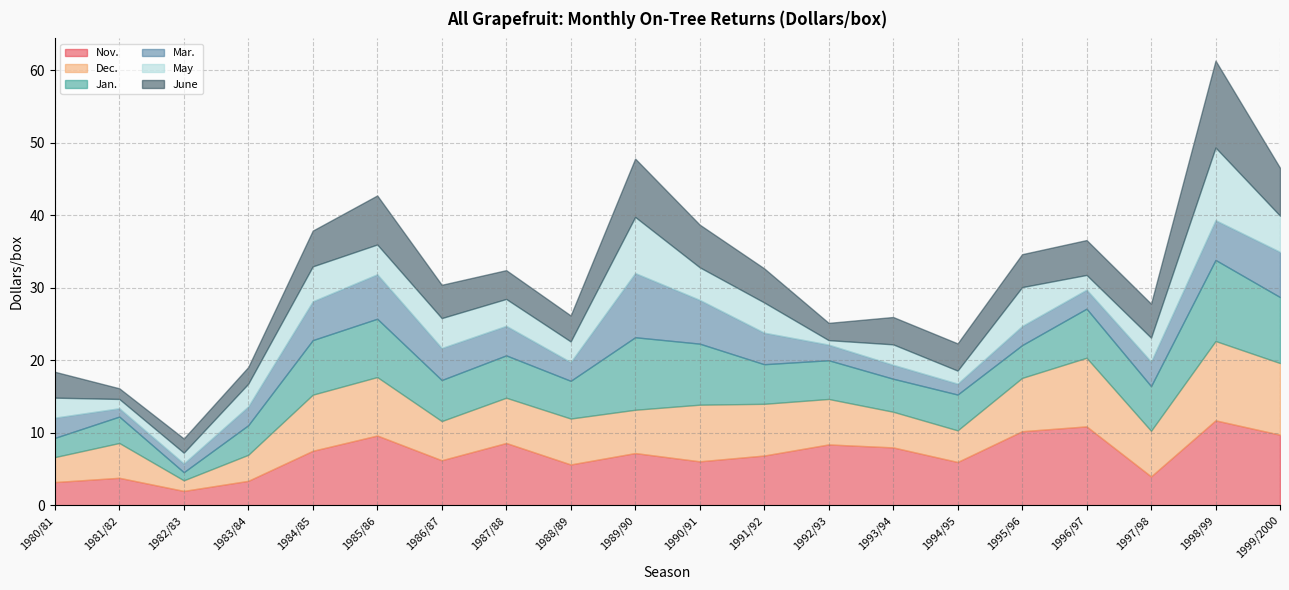

Reading right to left, extract all data points from this chart.

Nov.: 1999/2000=9.7	1998/99=11.7	1997/98=4.0	1996/97=10.9	1995/96=10.2	1994/95=6.0	1993/94=8.0	1992/93=8.4	1991/92=6.8	1990/91=6.0	1989/90=7.2	1988/89=5.6	1987/88=8.6	1986/87=6.2	1985/86=9.6	1984/85=7.5	1983/84=3.4	1982/83=2.0	1981/82=3.8	1980/81=3.2
Dec.: 1999/2000=9.9	1998/99=10.9	1997/98=6.3	1996/97=9.5	1995/96=7.3	1994/95=4.4	1993/94=4.9	1992/93=6.3	1991/92=7.1	1990/91=7.8	1989/90=6.0	1988/89=6.3	1987/88=6.2	1986/87=5.4	1985/86=8.1	1984/85=7.7	1983/84=3.6	1982/83=1.5	1981/82=4.8	1980/81=3.4
Jan.: 1999/2000=9.1	1998/99=11.2	1997/98=6.2	1996/97=6.8	1995/96=4.5	1994/95=4.9	1993/94=4.5	1992/93=5.3	1991/92=5.5	1990/91=8.4	1989/90=10.0	1988/89=5.2	1987/88=5.8	1986/87=5.7	1985/86=8.0	1984/85=7.5	1983/84=4.1	1982/83=1.1	1981/82=3.6	1980/81=2.6
Mar.: 1999/2000=6.2	1998/99=5.5	1997/98=3.4	1996/97=2.6	1995/96=2.6	1994/95=1.5	1993/94=1.9	1992/93=2.1	1991/92=4.3	1990/91=6.0	1989/90=8.8	1988/89=2.6	1987/88=4.1	1986/87=4.4	1985/86=6.1	1984/85=5.3	1983/84=2.6	1982/83=1.2	1981/82=1.1	1980/81=2.8
May: 1999/2000=5.0	1998/99=10.0	1997/98=3.3	1996/97=2.0	1995/96=5.4	1994/95=1.8	1993/94=2.8	1992/93=0.6	1991/92=4.2	1990/91=4.5	1989/90=7.7	1988/89=2.9	1987/88=3.7	1986/87=4.1	1985/86=4.1	1984/85=4.8	1983/84=3.1	1982/83=1.5	1981/82=1.3	1980/81=2.8
June: 1999/2000=6.6	1998/99=12.0	1997/98=4.7	1996/97=4.8	1995/96=4.5	1994/95=3.8	1993/94=3.8	1992/93=2.4	1991/92=4.7	1990/91=5.9	1989/90=8.0	1988/89=3.6	1987/88=4.0	1986/87=4.6	1985/86=6.8	1984/85=4.9	1983/84=2.3	1982/83=2.0	1981/82=1.5	1980/81=3.6